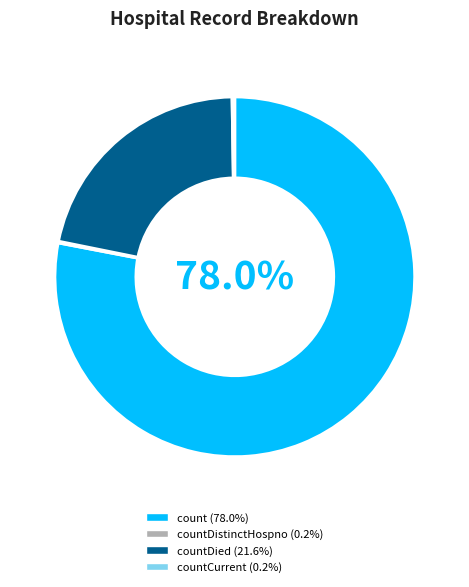

How much of the chart is everything except count (78.0%)?

22.0%